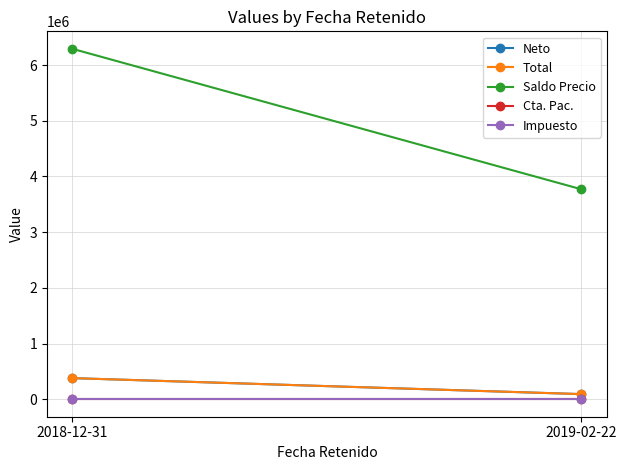

What is the label of the 1st point from the right?

2019-02-22